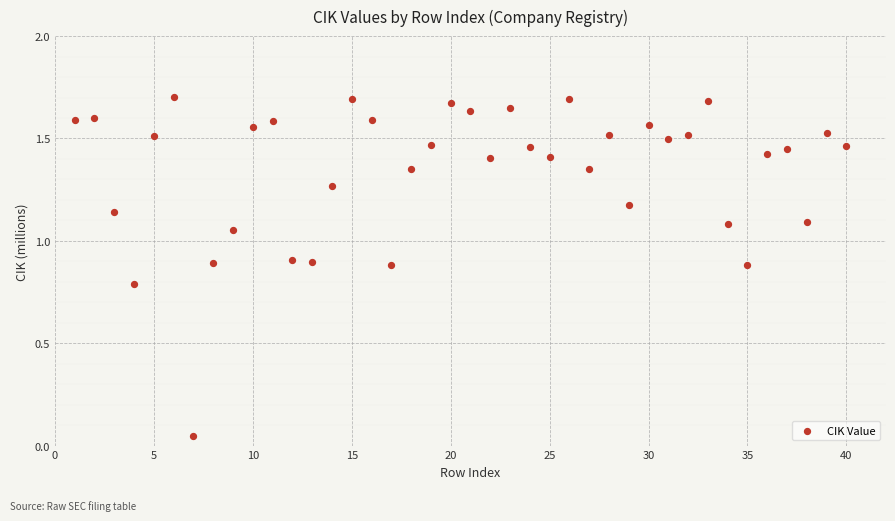

What is the range of X values (max minus min)?

39.0